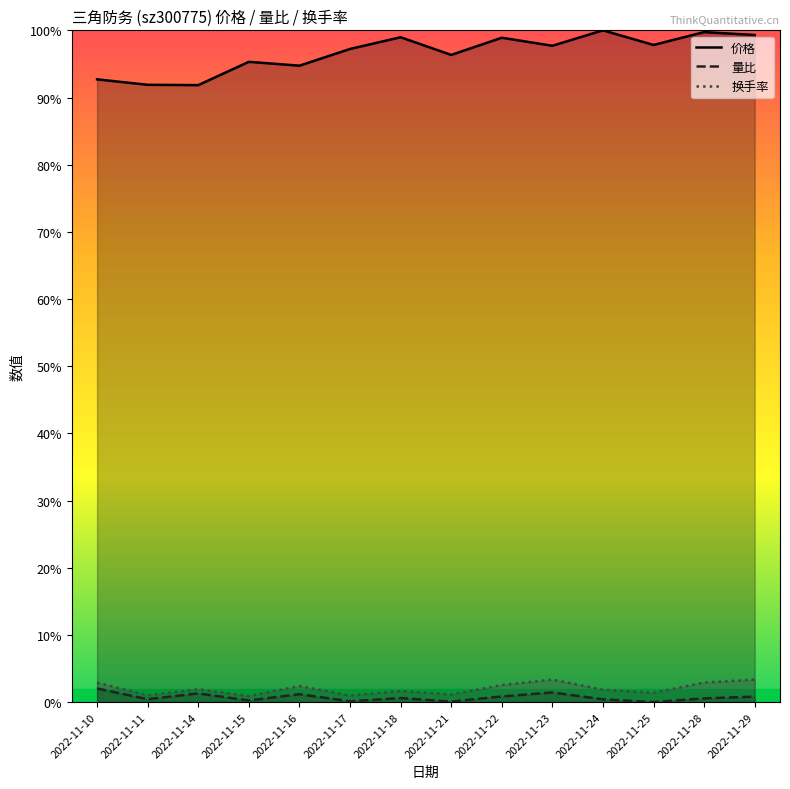

Is it true that 量比 equals 0.0 at 2022-11-28?

True